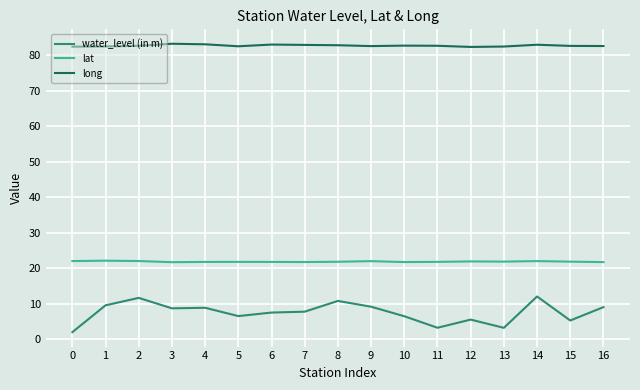

How many lines are shown in the chart?

3